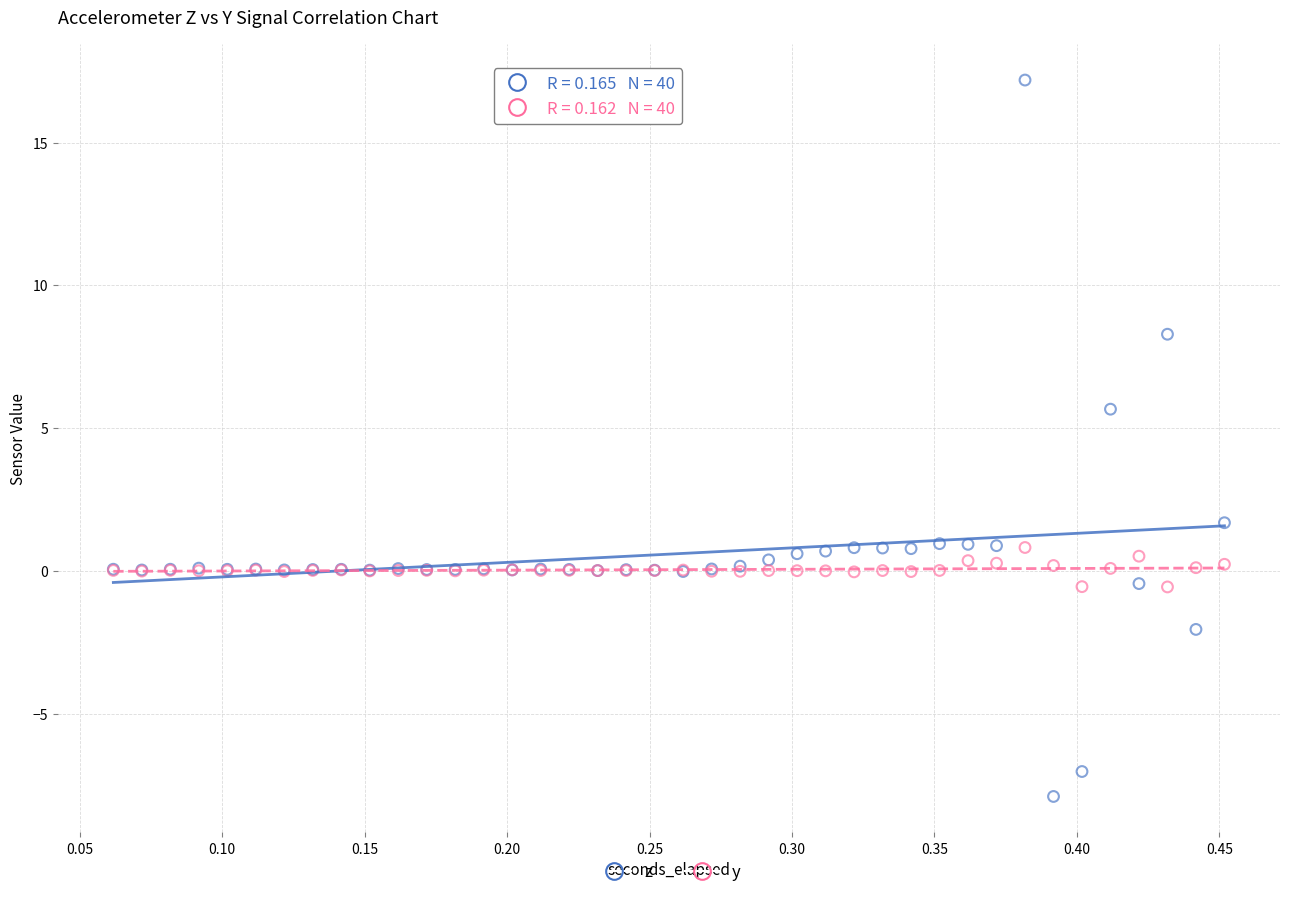

Which series has the widest spread of Y values?

z